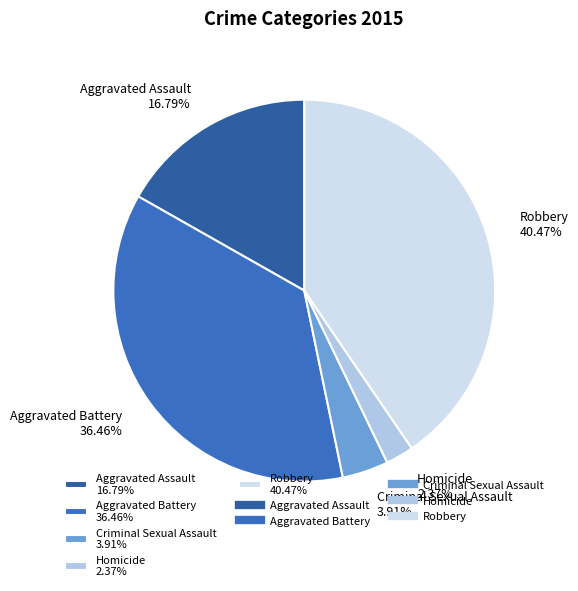

Does Aggravated Battery account for over 50% of the chart?

No